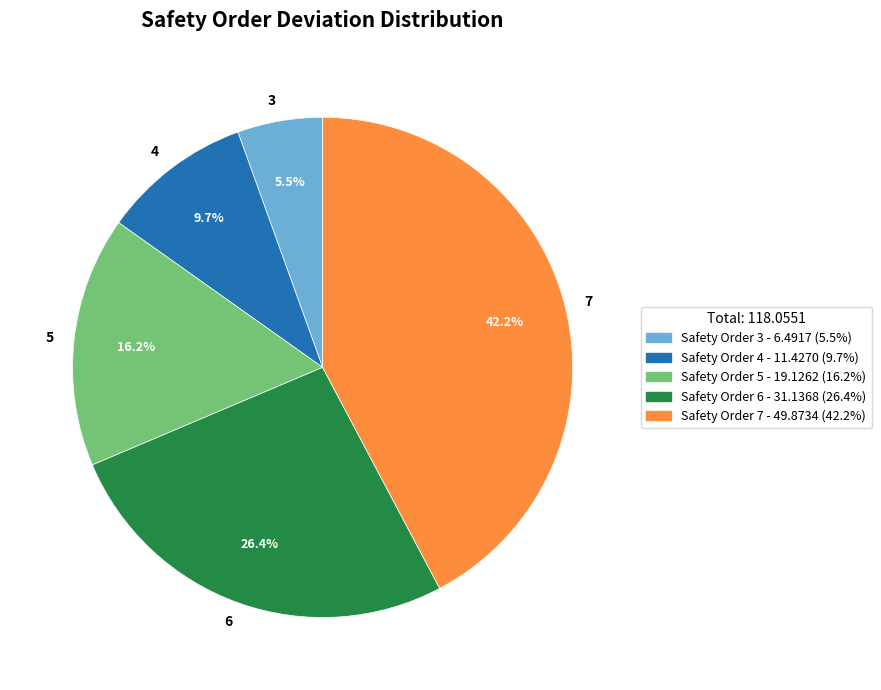

How many segments does this pie chart have?

5